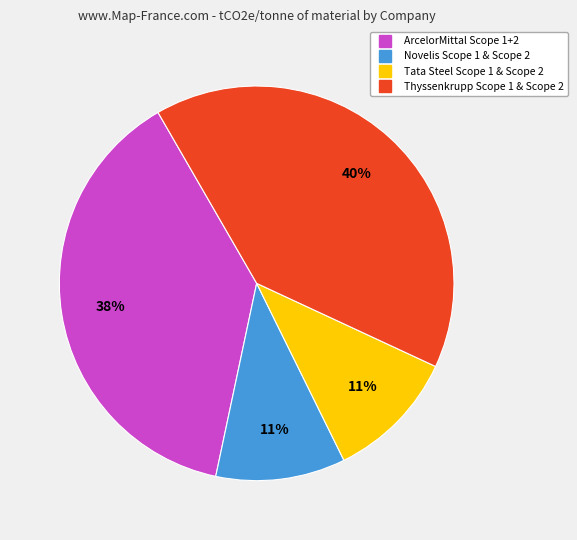

True or false: Thyssenkrupp Scope 1 & Scope 2 accounts for 26% of the total.

False